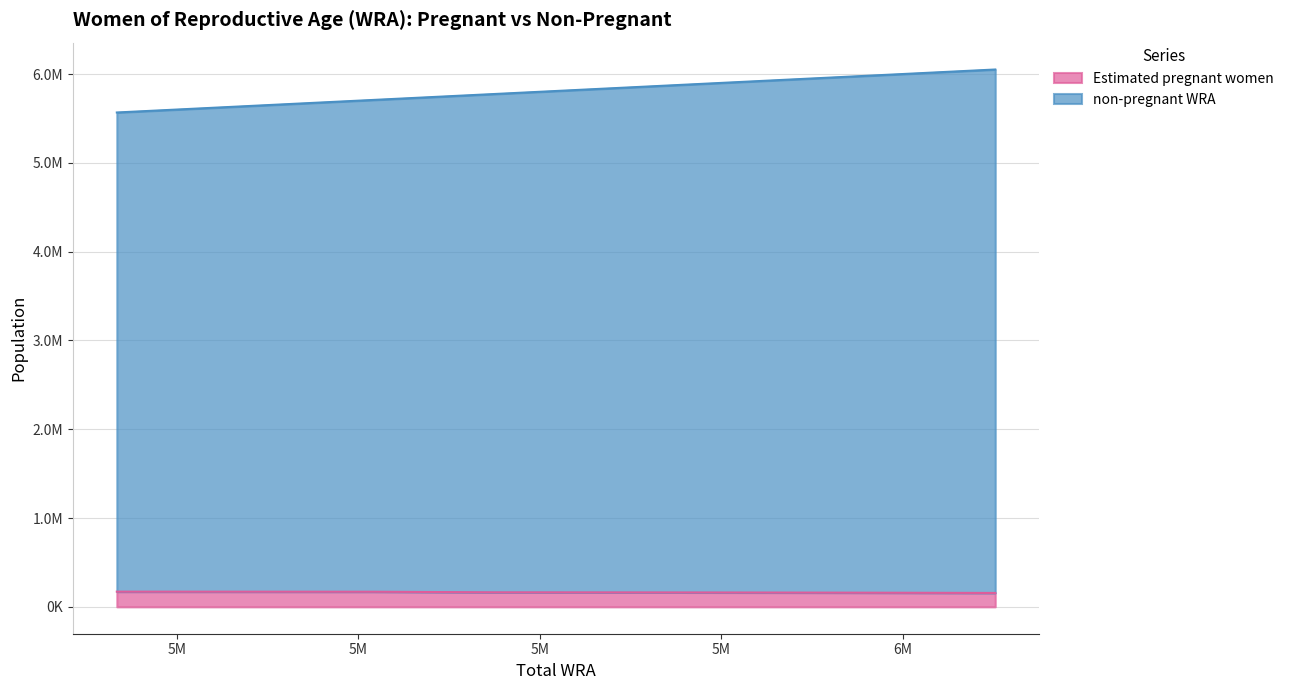

How many lines are shown in the chart?

2